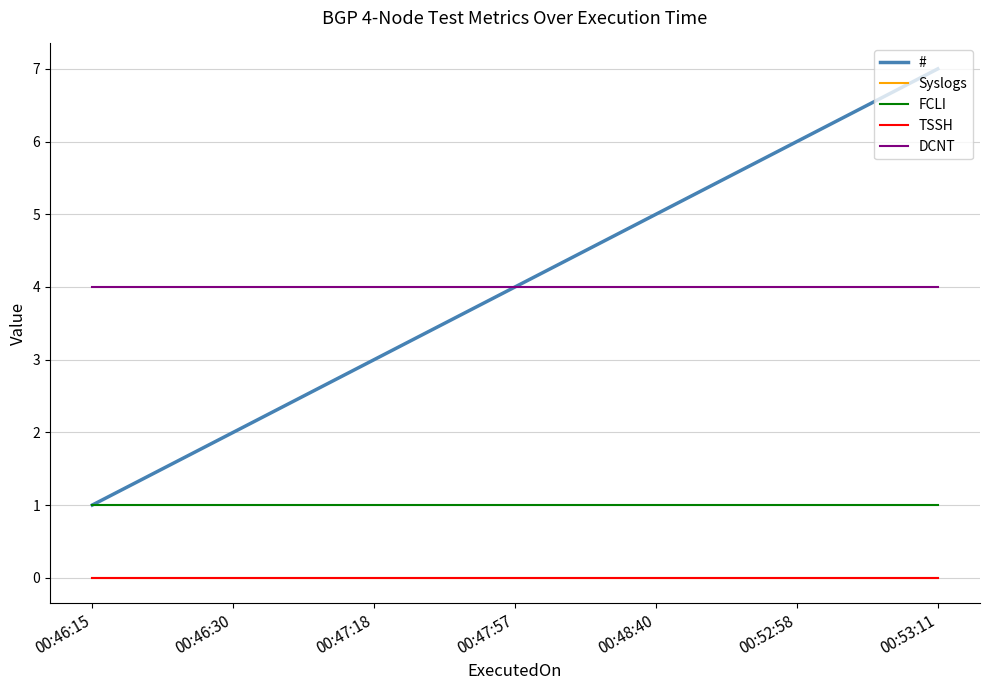

Is the value of Syslogs at 00:47:18 greater than the value of # at 00:52:58?

No